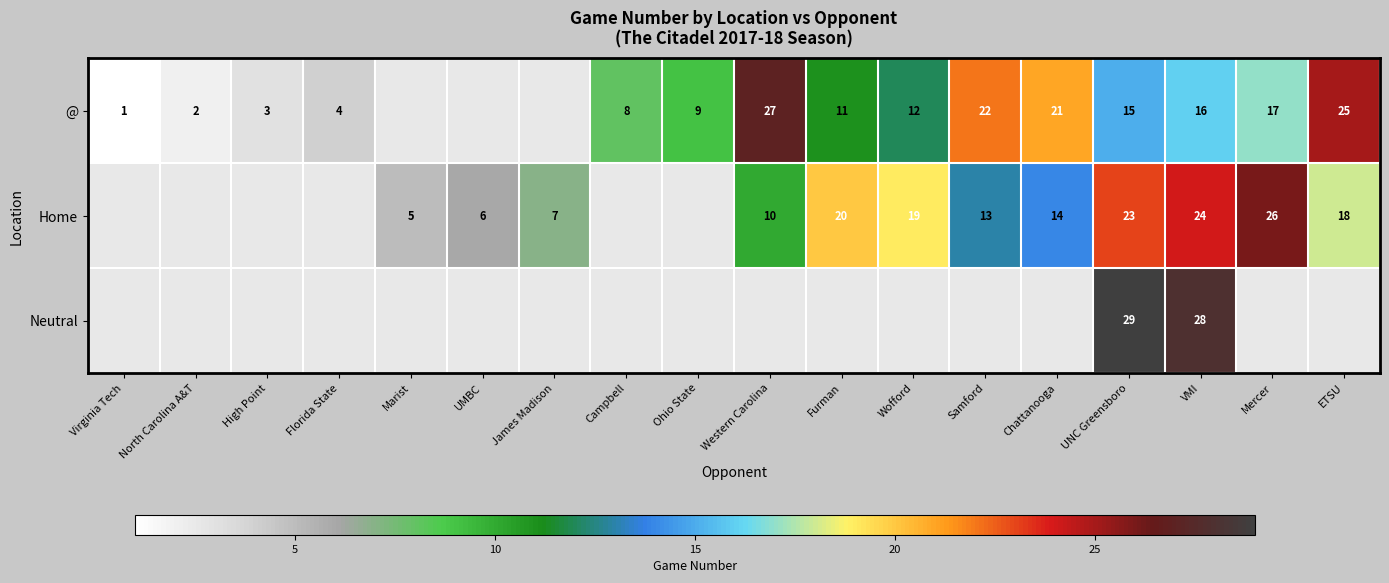

At which category is the sum across all series the highest?

VMI